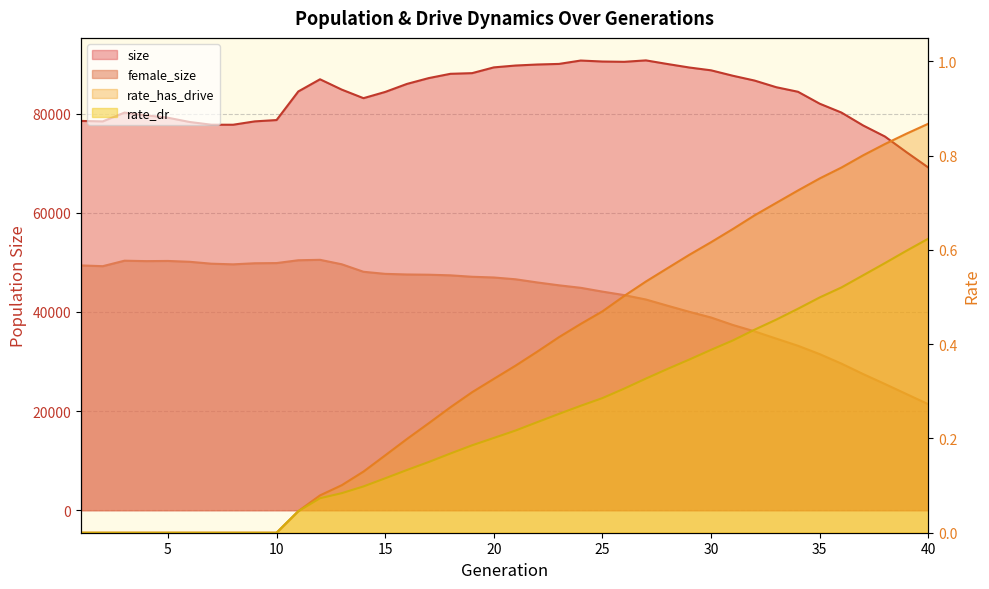

What are all the series names shown in the legend?

size, female_size, rate_dr, rate_has_drive